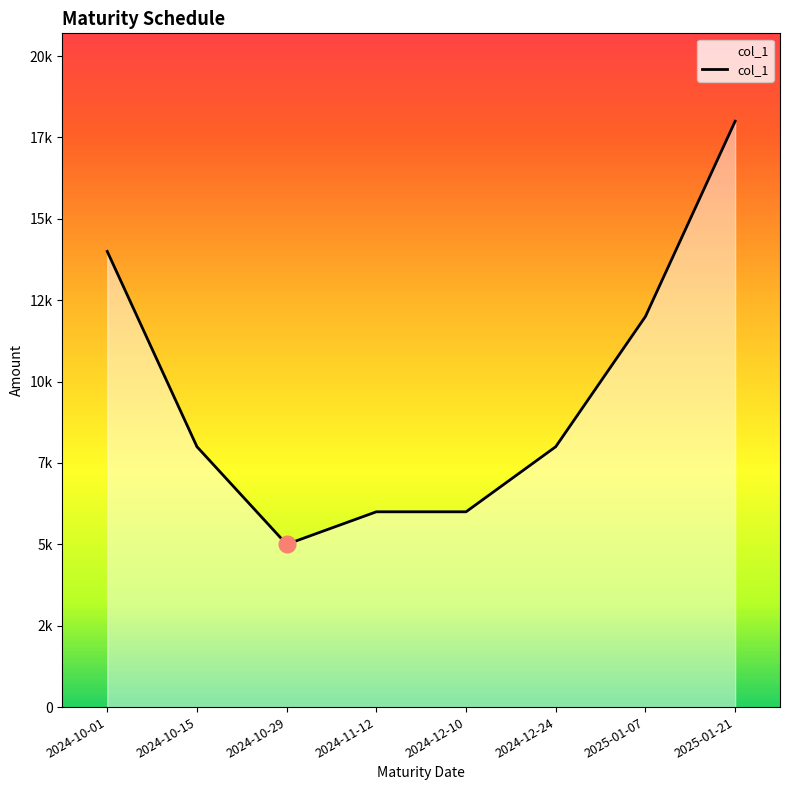

At which category does the data reach its first local valley?

2024-10-29